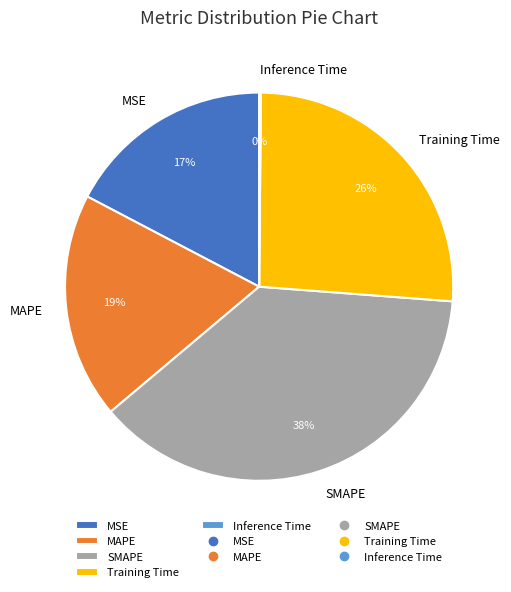

Approximately how many times larger is the value at Training Time compared to SMAPE?

0.7